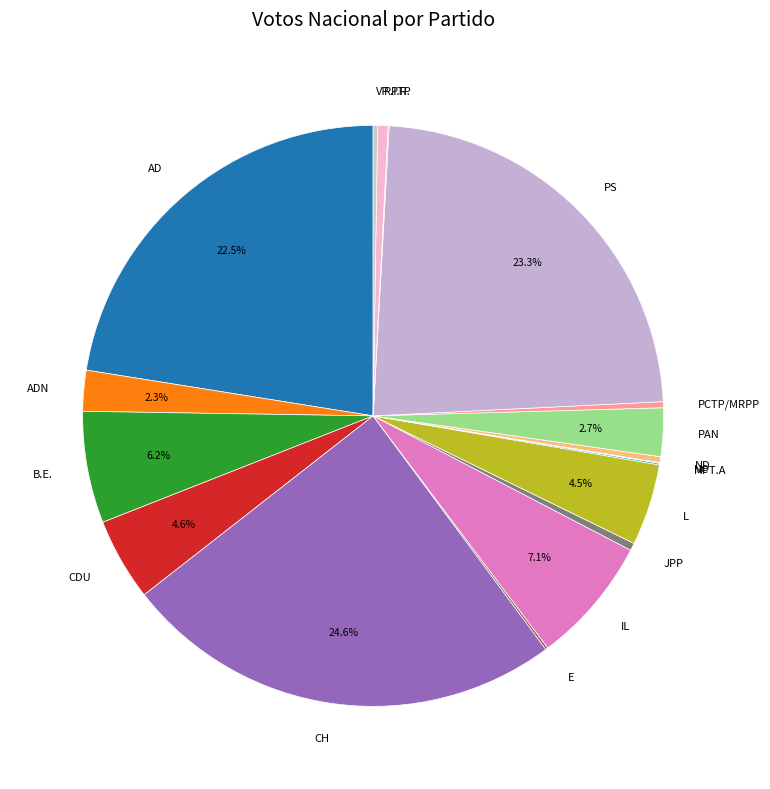

To the nearest percent, what is the difference between the ADN and ND slice percentages?

2%